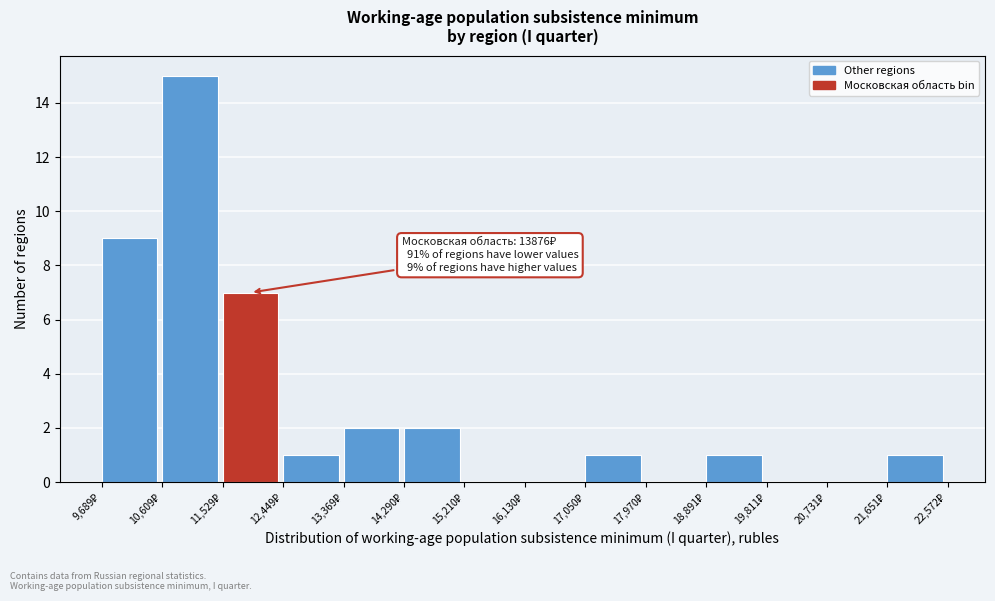

Over which range of the x-axis is the bar tallest?

10600 to 11500